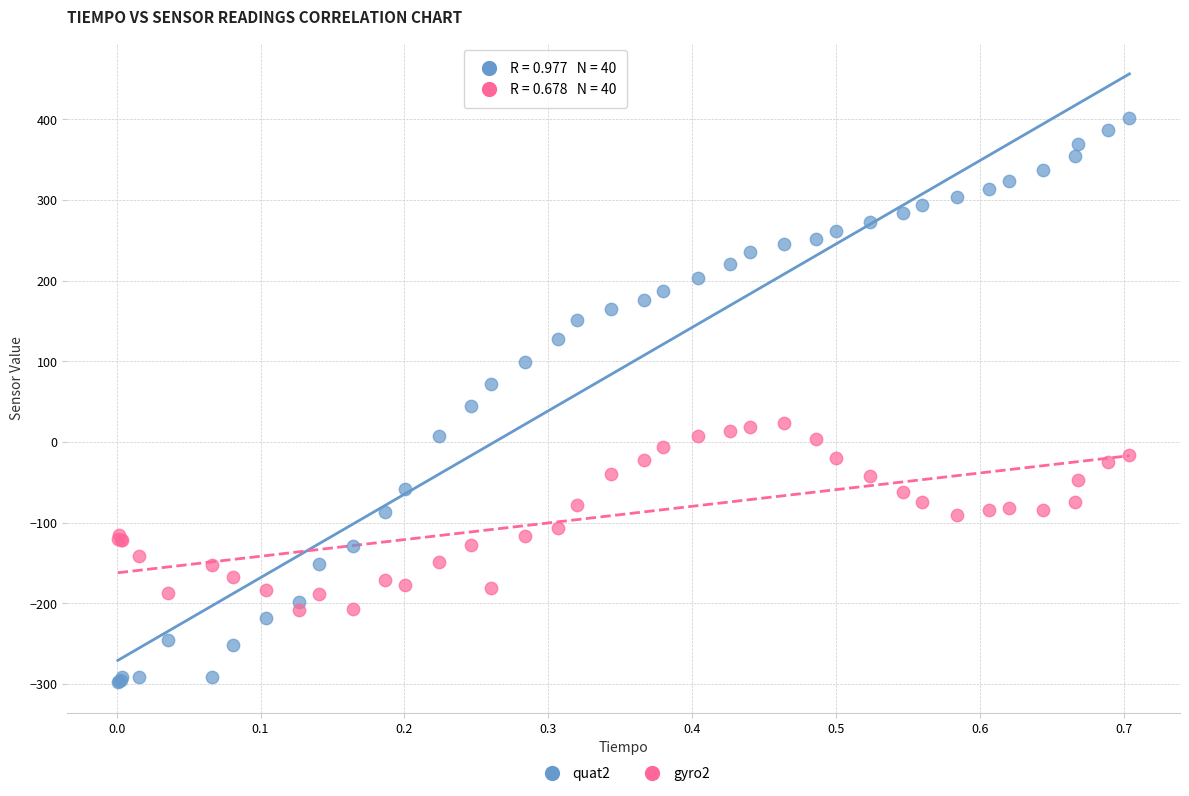

Which series contains the highest Y value?

quat2